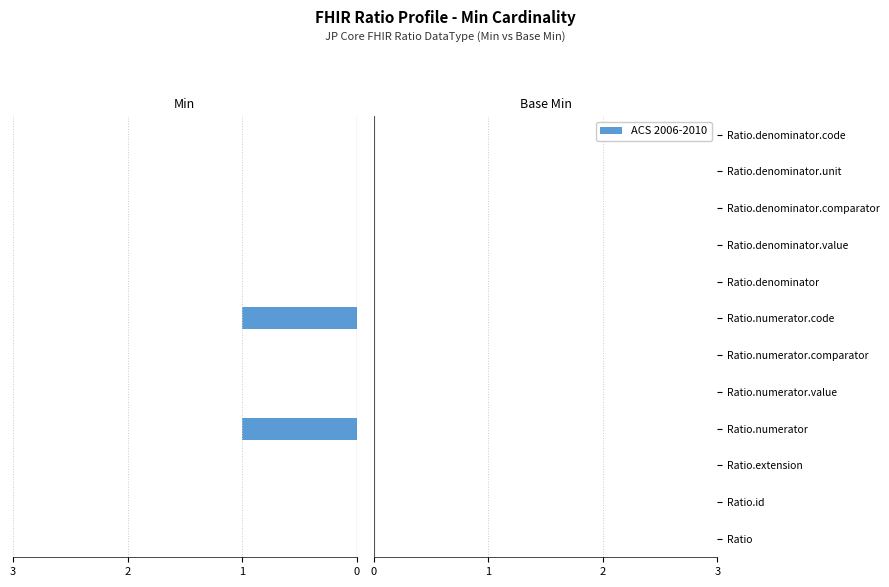

Are the bars horizontal?

Yes